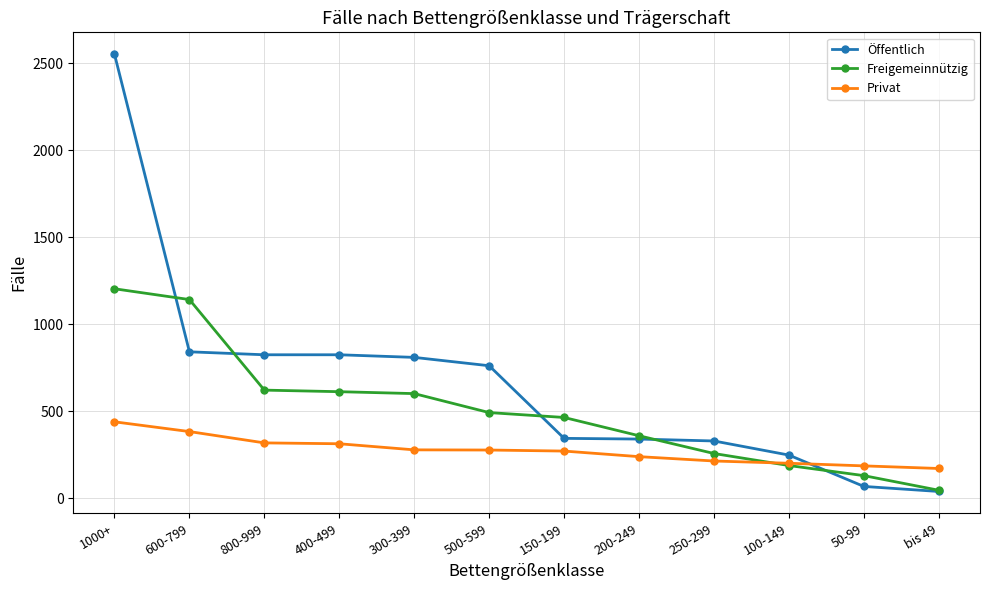

True or false: Freigemeinnützig has a value of 493 at 500-599.

True